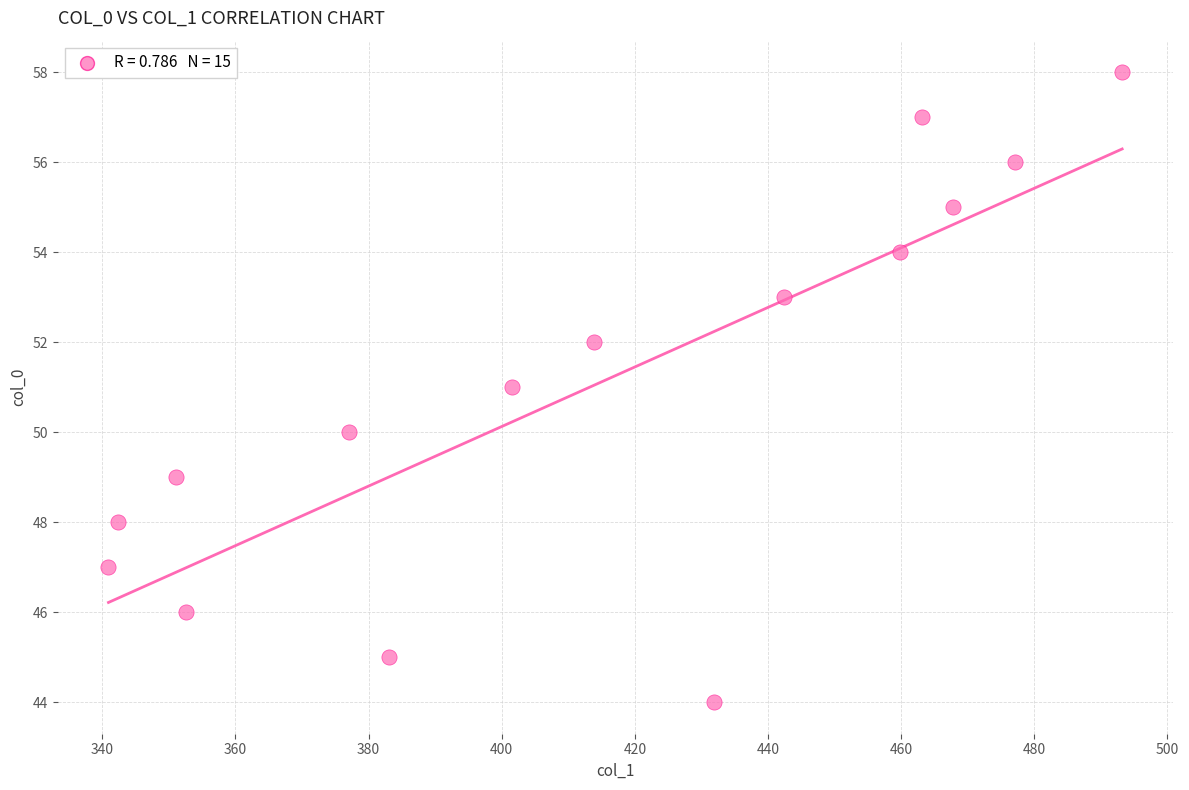

What is the range of Y values (max minus min)?

14